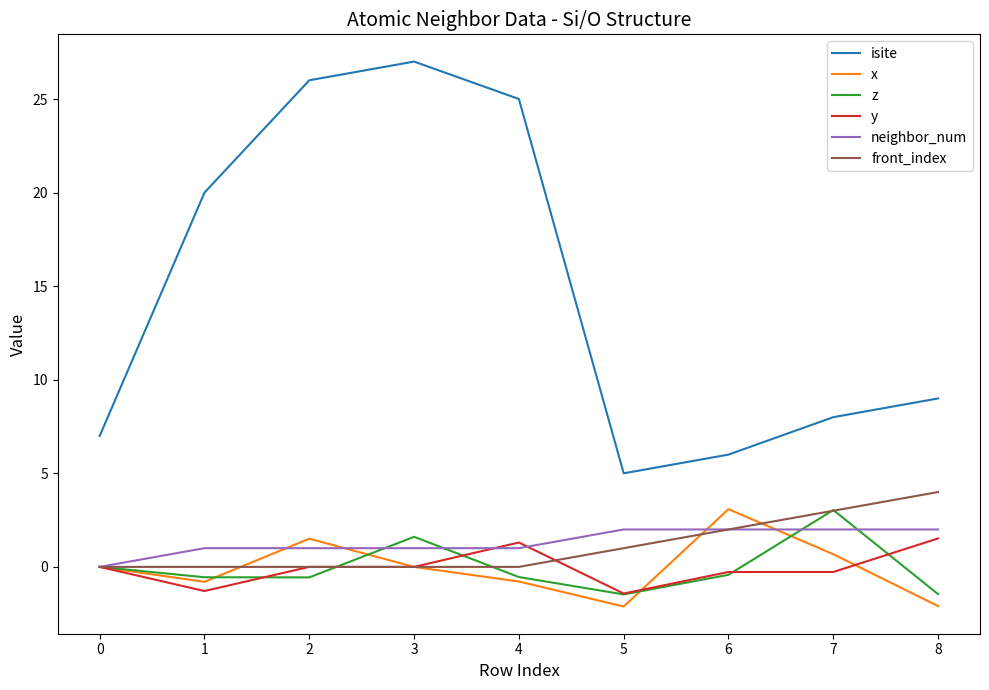

True or false: isite and z intersect in this chart.

False